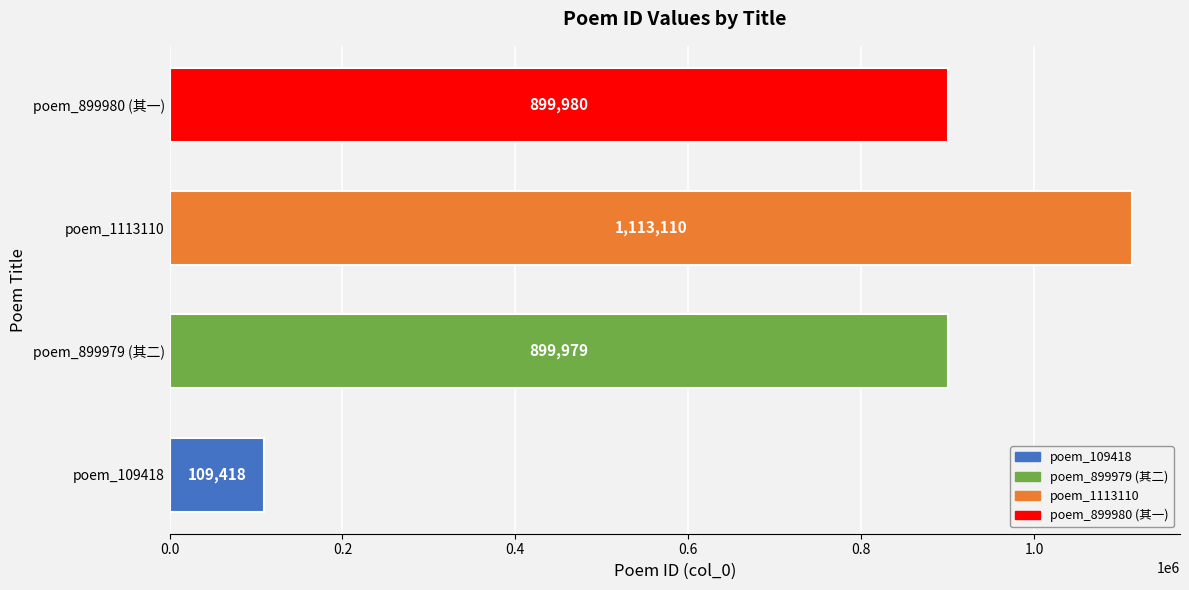

How many distinct data groups are displayed?

1